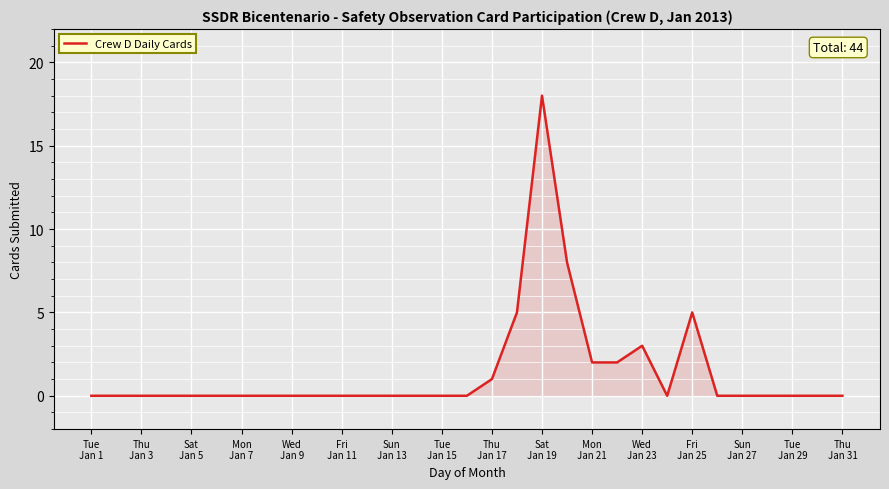

What is the difference between the maximum and minimum values?

18